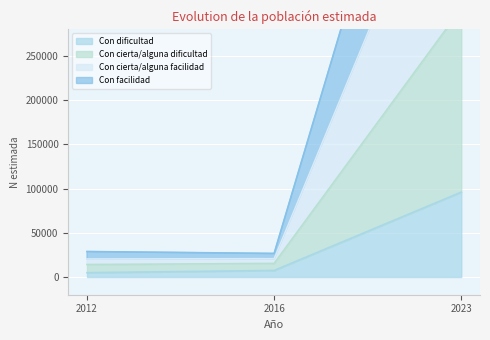

The Con dificultad series shows 4891 at 2012. True or false?

True